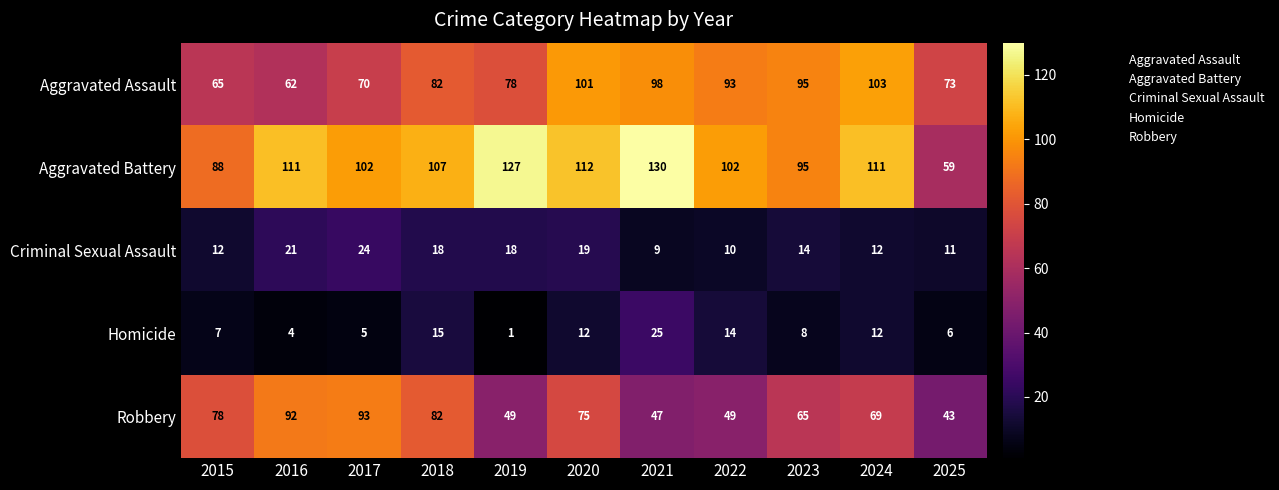

The Homicide series shows 16 at 2020. True or false?

False